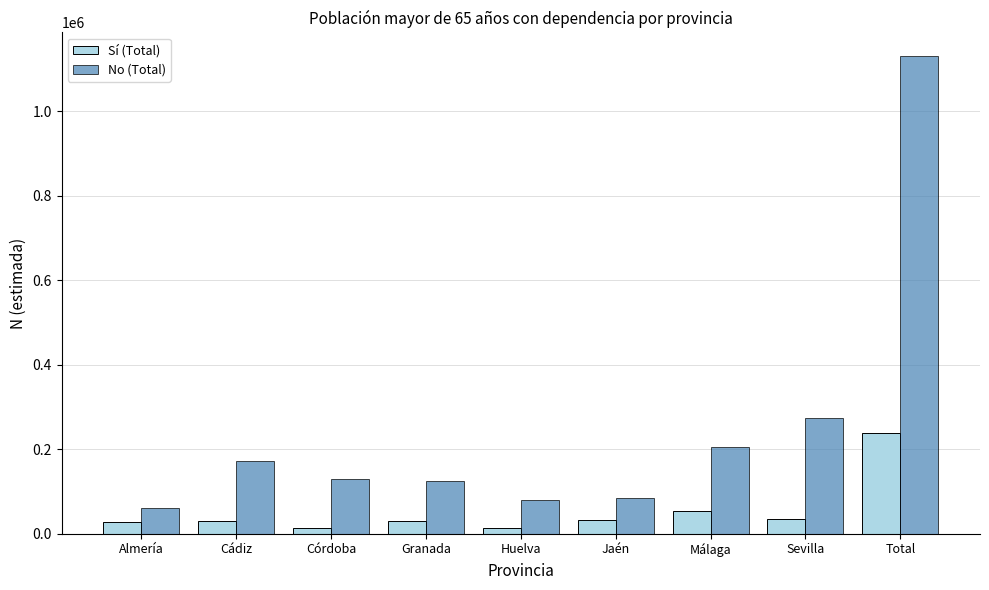

Rank the series by their maximum value, from lowest to highest.

Sí (Total), No (Total)